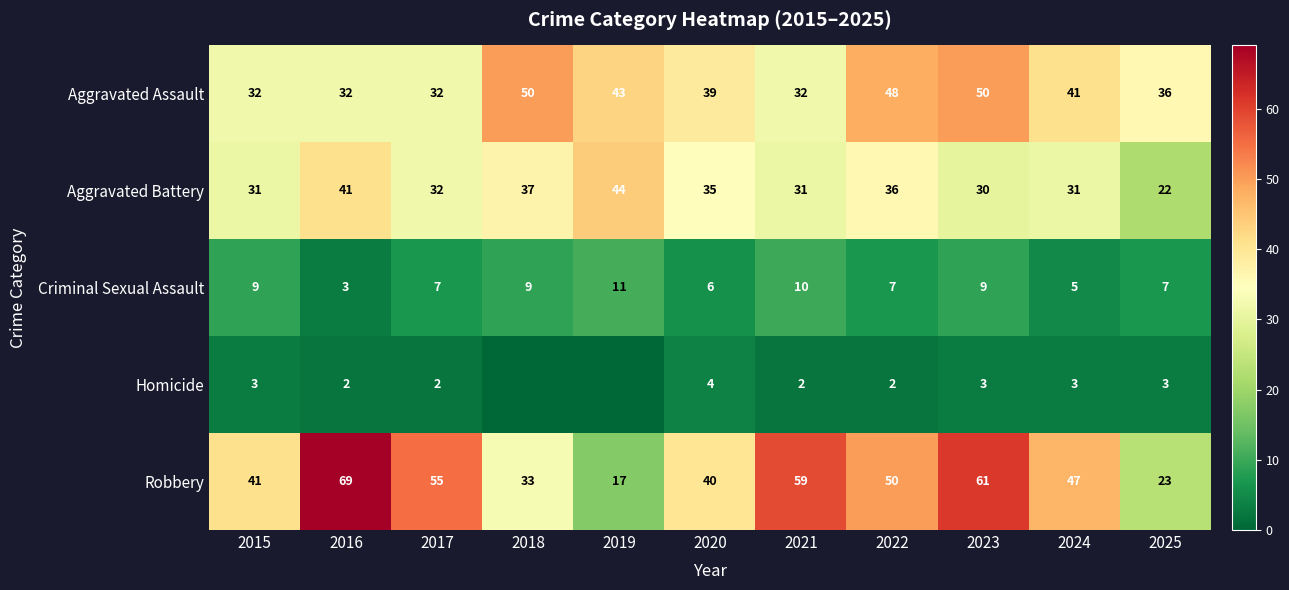

What is the spread (max minus min) of values at 2021?

57